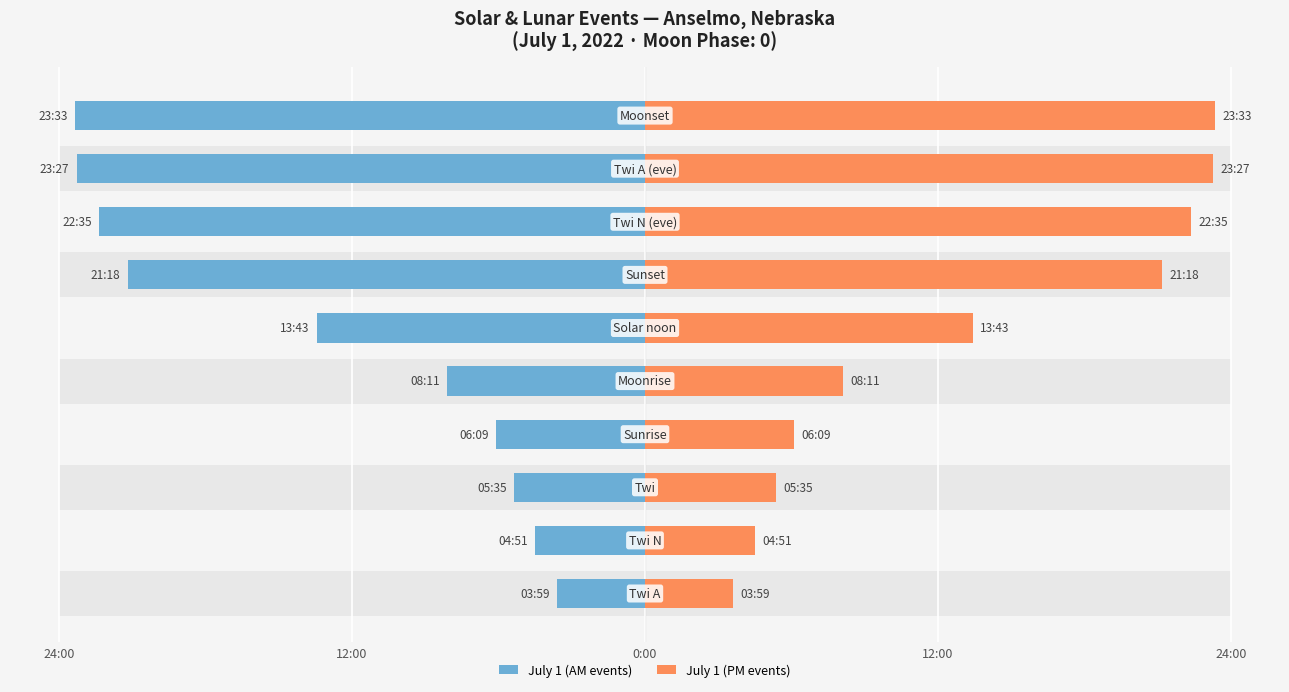

The value of July 1 (PM events) at 6 is 21.2. True or false?

True